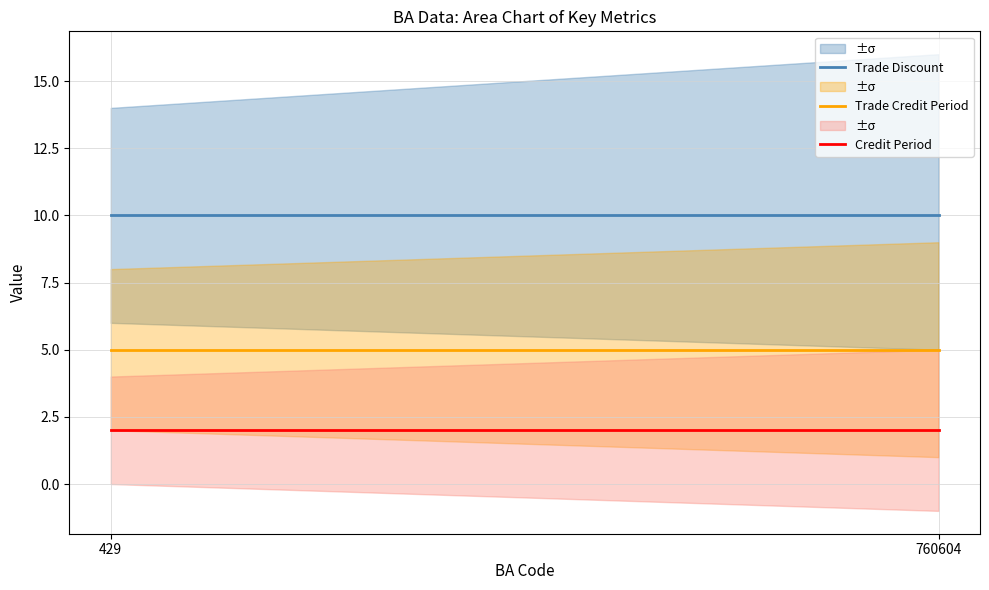

List the series in order of their overall mean, highest first.

Trade Discount, Trade Credit Period, Credit Period